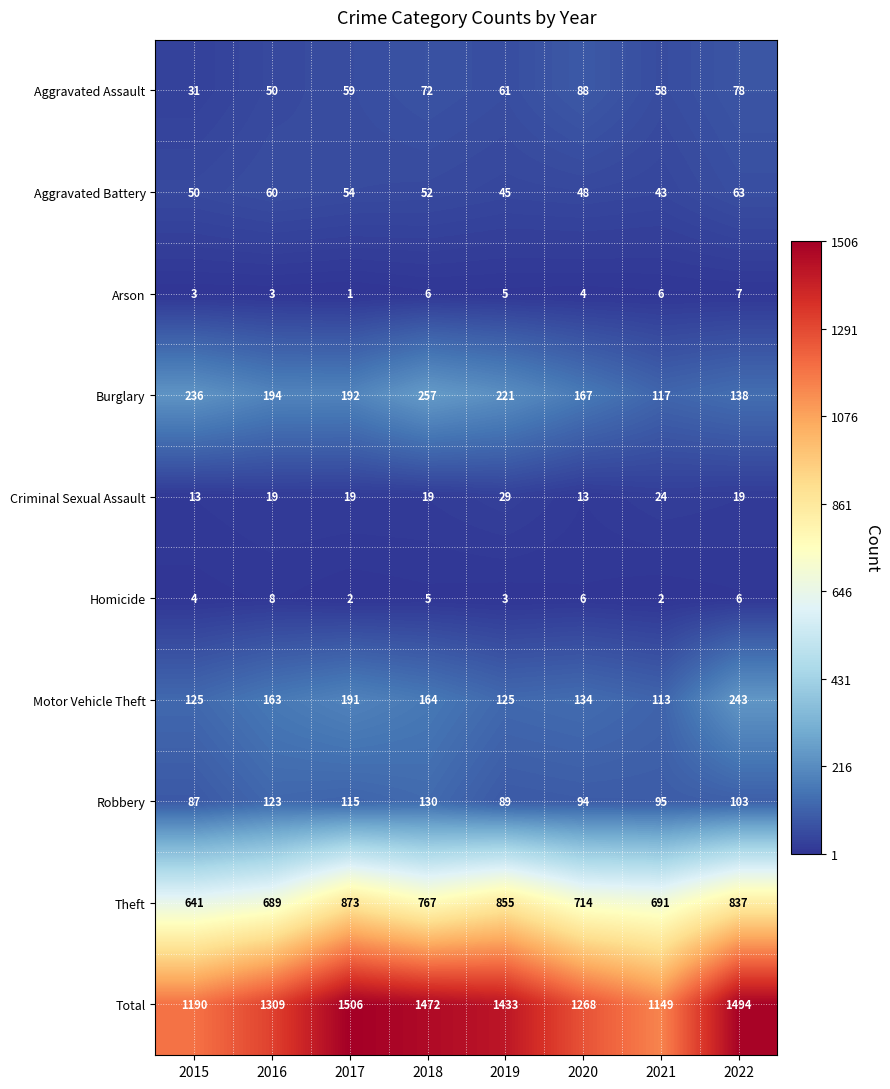

At how many categories does at least one series exceed 187?

8